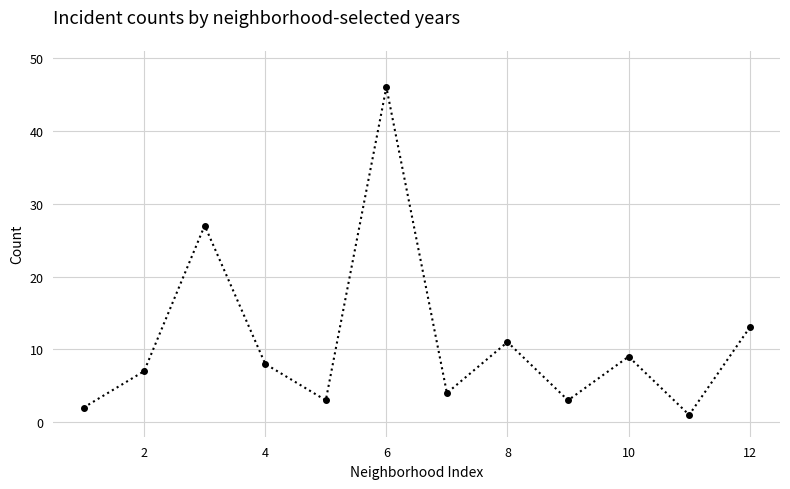

How many interior local peaks (higher than both neighbors) does the data have?

4